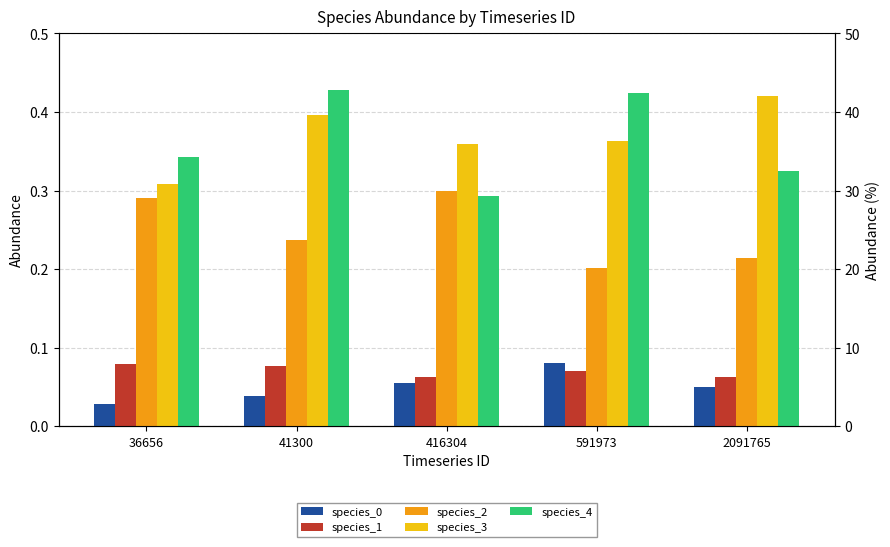

Which category has the highest value across all series?

41300